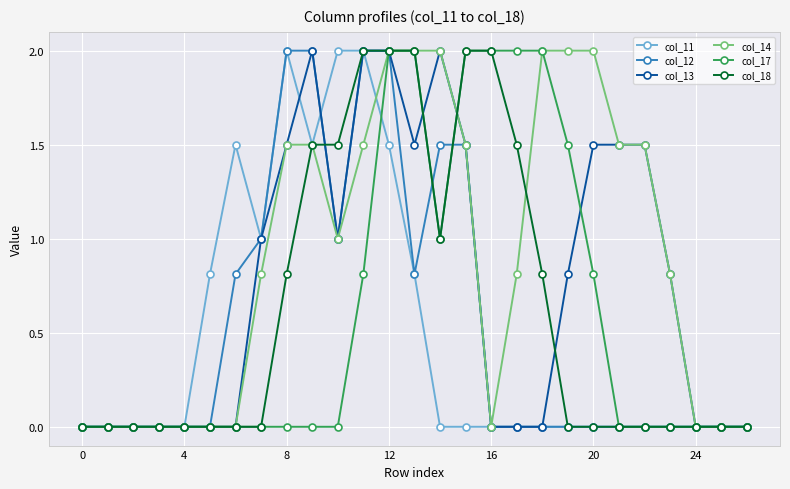

What is the greatest value displayed?

2.0